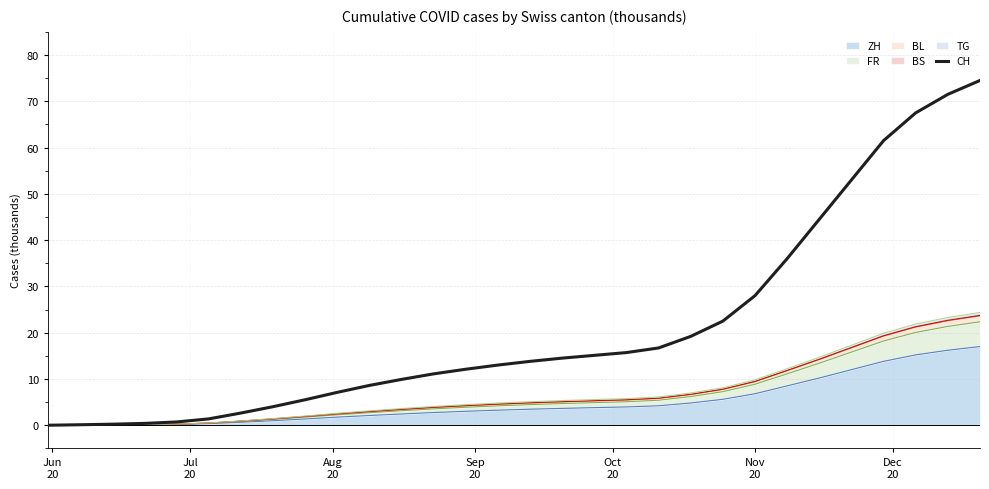

Is it true that the value at 9 is 2.4?

False